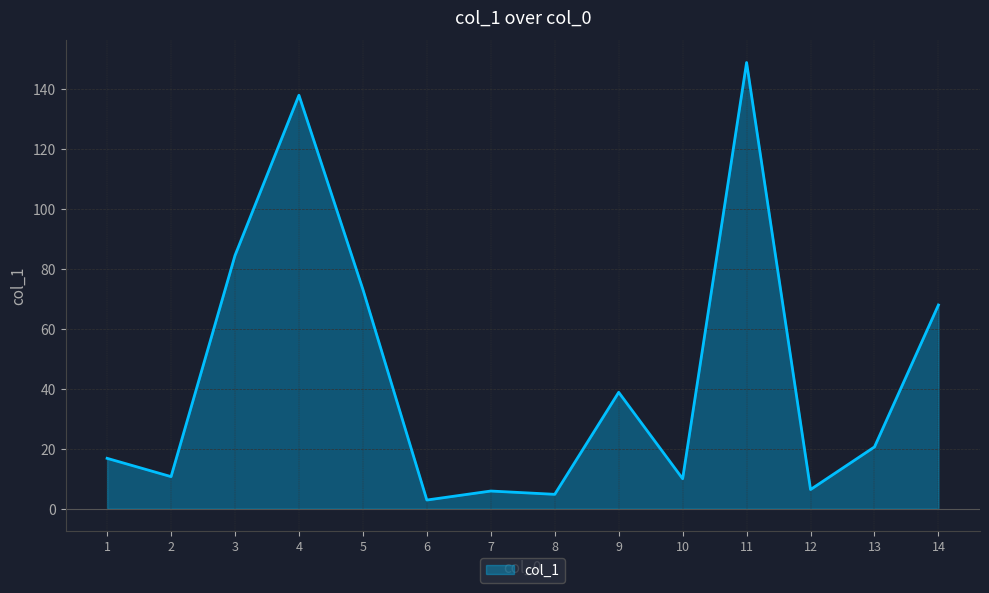

List the labels in order of value, smallest first.

6, 8, 7, 12, 10, 2, 1, 13, 9, 14, 5, 3, 4, 11